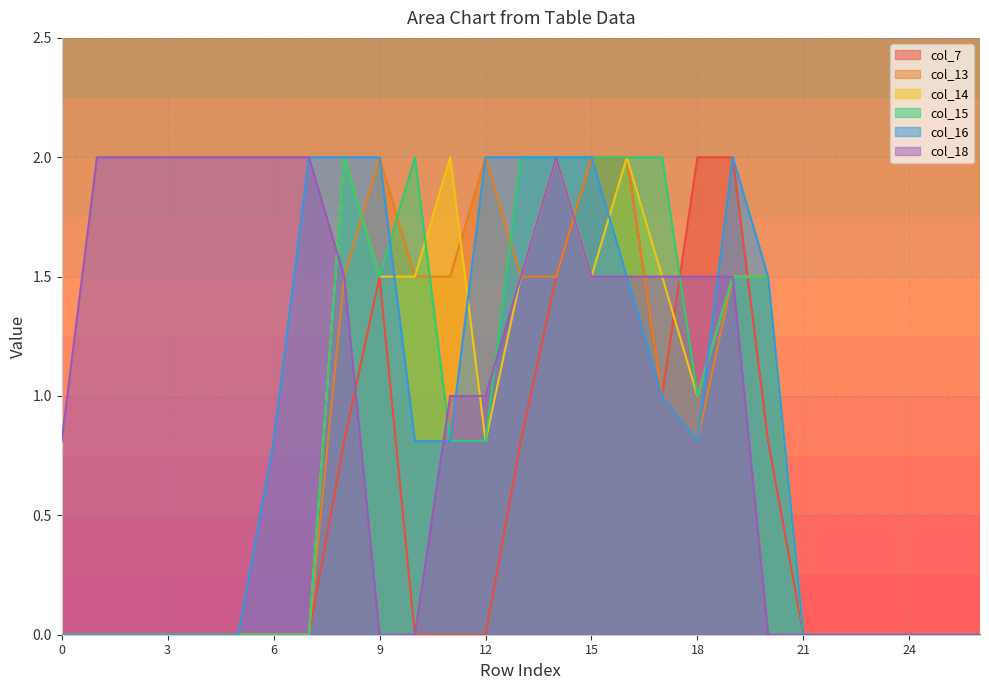

What is the highest value of the col_16 series?

2.0